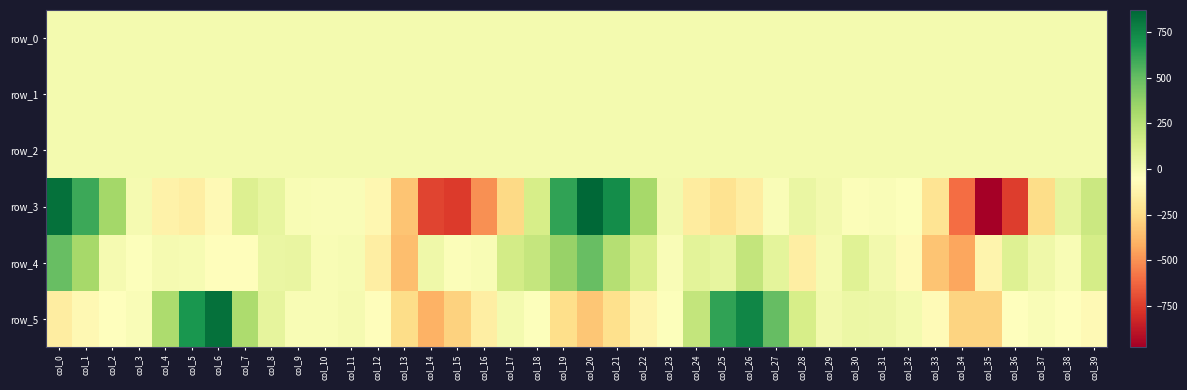

Reading right to left, what are all the values shown in this chart?

row_0: col_39=0.4	col_38=0.3	col_37=0.2	col_36=0.3	col_35=0.2	col_34=0.2	col_33=0.1	col_32=-0.0	col_31=-0.0	col_30=-0.0	col_29=0.1	col_28=0.2	col_27=0.3	col_26=0.0	col_25=-0.4	col_24=-0.4	col_23=-0.2	col_22=-0.2	col_21=-0.0	col_20=0.2	col_19=0.4	col_18=0.4	col_17=0.2	col_16=0.1	col_15=0.2	col_14=0.3	col_13=0.3	col_12=0.0	col_11=-0.0	col_10=-0.0	col_9=0.1	col_8=0.2	col_7=0.4	col_6=0.1	col_5=-0.4	col_4=-0.4	col_3=-0.2	col_2=-0.1	col_1=-0.0	col_0=0.1
row_1: col_39=-0.6	col_38=-0.6	col_37=-0.8	col_36=-0.8	col_35=-0.4	col_34=-0.0	col_33=0.0	col_32=-0.0	col_31=-0.0	col_30=-0.0	col_29=0.0	col_28=-0.0	col_27=-0.1	col_26=-0.1	col_25=-0.1	col_24=-0.1	col_23=0.0	col_22=-0.0	col_21=-0.2	col_20=-0.5	col_19=-0.6	col_18=-0.7	col_17=-0.6	col_16=-0.6	col_15=-0.5	col_14=-0.1	col_13=-0.0	col_12=-0.0	col_11=-0.0	col_10=-0.0	col_9=0.0	col_8=0.0	col_7=-0.0	col_6=-0.2	col_5=-0.1	col_4=-0.1	col_3=-0.0	col_2=-0.1	col_1=-0.2	col_0=-0.5
row_2: col_39=1.1	col_38=1.0	col_37=1.3	col_36=1.2	col_35=0.7	col_34=0.5	col_33=0.6	col_32=0.9	col_31=1.0	col_30=1.0	col_29=1.0	col_28=1.0	col_27=1.0	col_26=1.1	col_25=1.0	col_24=0.9	col_23=0.7	col_22=0.5	col_21=0.6	col_20=1.0	col_19=1.3	col_18=1.3	col_17=1.2	col_16=1.2	col_15=1.0	col_14=0.7	col_13=0.7	col_12=0.8	col_11=1.0	col_10=1.0	col_9=0.9	col_8=1.0	col_7=1.0	col_6=1.1	col_5=1.0	col_4=0.9	col_3=0.7	col_2=0.6	col_1=0.6	col_0=0.8
row_3: col_39=180.6	col_38=65.2	col_37=-238.6	col_36=-744.1	col_35=-972.3	col_34=-602.7	col_33=-203.6	col_32=-38.8	col_31=-23.2	col_30=-36.3	col_29=9.5	col_28=44.6	col_27=-25.3	col_26=-158.9	col_25=-212.4	col_24=-161.3	col_23=11.4	col_22=314.5	col_21=718.8	col_20=869.3	col_19=629.5	col_18=136.0	col_17=-255.0	col_16=-498.7	col_15=-755.3	col_14=-720.6	col_13=-333.3	col_12=-98.6	col_11=-26.9	col_10=-26.5	col_9=-18.5	col_8=59.3	col_7=114.0	col_6=-82.9	col_5=-146.4	col_4=-129.2	col_3=-3.2	col_2=320.6	col_1=602.7	col_0=832.5
row_4: col_39=147.1	col_38=-19.8	col_37=20.8	col_36=102.1	col_35=-113.7	col_34=-433.8	col_33=-335.9	col_32=-74.4	col_31=6.8	col_30=94.9	col_29=-8.1	col_28=-147.5	col_27=77.0	col_26=209.2	col_25=59.1	col_24=84.7	col_23=-29.1	col_22=124.6	col_21=262.8	col_20=491.0	col_19=355.4	col_18=204.5	col_17=150.5	col_16=-18.5	col_15=-36.9	col_14=27.2	col_13=-360.2	col_12=-147.8	col_11=-9.8	col_10=-18.1	col_9=53.3	col_8=46.9	col_7=-60.6	col_6=-59.3	col_5=-14.9	col_4=-4.8	col_3=-39.4	col_2=-1.5	col_1=308.5	col_0=491.6
row_5: col_39=-84.1	col_38=-49.7	col_37=-29.4	col_36=-49.8	col_35=-276.7	col_34=-277.0	col_33=-73.5	col_32=2.0	col_31=27.6	col_30=40.3	col_29=10.9	col_28=141.1	col_27=495.9	col_26=747.6	col_25=630.6	col_24=213.3	col_23=-38.8	col_22=-113.5	col_21=-227.0	col_20=-330.9	col_19=-234.5	col_18=-37.4	col_17=0.0	col_16=-147.5	col_15=-288.3	col_14=-403.2	col_13=-244.6	col_12=-63.7	col_11=-2.9	col_10=-17.2	col_9=-18.8	col_8=68.2	col_7=287.3	col_6=831.9	col_5=684.6	col_4=289.4	col_3=-23.9	col_2=-53.3	col_1=-90.3	col_0=-158.2